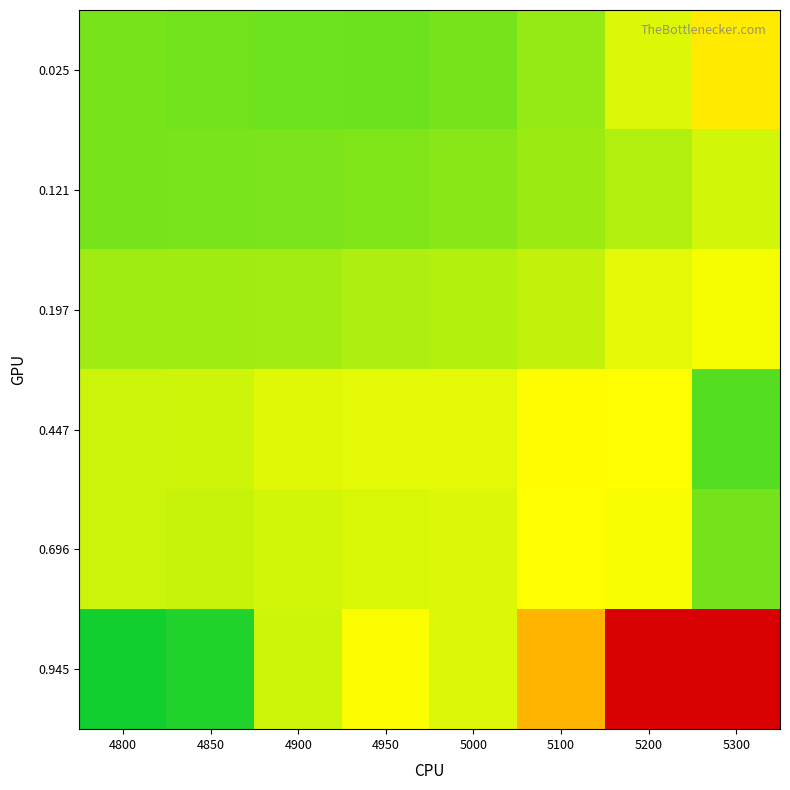

Reading left to right, transcribe all the data shown in this chart.

0.025: 4800=0.2	4850=0.2	4900=0.2	4950=0.2	5000=0.2	5100=0.2	5200=0.3	5300=0.3
0.121: 4800=0.2	4850=0.2	4900=0.2	4950=0.2	5000=0.2	5100=0.2	5200=0.3	5300=0.3
0.197: 4800=0.2	4850=0.2	4900=0.2	4950=0.3	5000=0.3	5100=0.3	5200=0.3	5300=0.3
0.447: 4800=0.3	4850=0.3	4900=0.3	4950=0.3	5000=0.3	5100=0.3	5200=0.3	5300=0.2
0.696: 4800=0.3	4850=0.3	4900=0.3	4950=0.3	5000=0.3	5100=0.3	5200=0.3	5300=0.2
0.945: 4800=0.2	4850=0.2	4900=0.3	4950=0.3	5000=0.3	5100=0.5	5200=1.0	5300=1.0